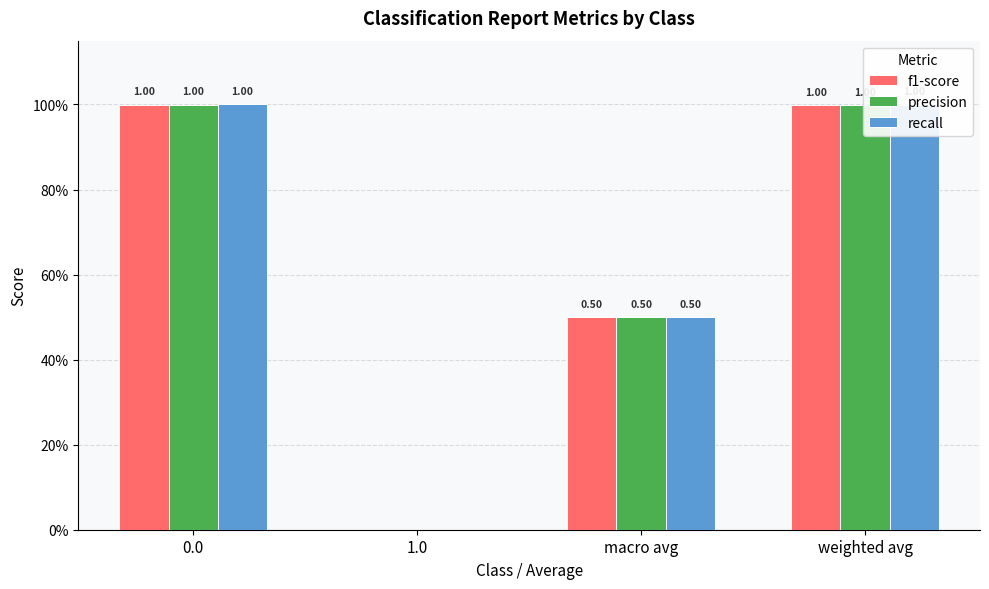

Which series has the largest total across all categories?

recall